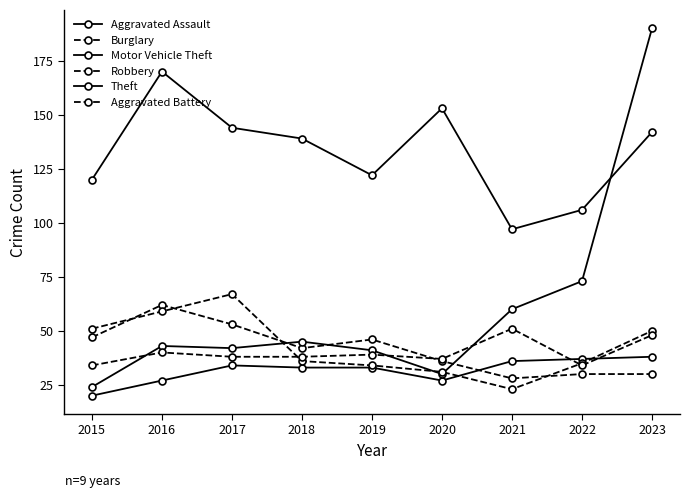

Is this an area chart (filled region under the line)?

No